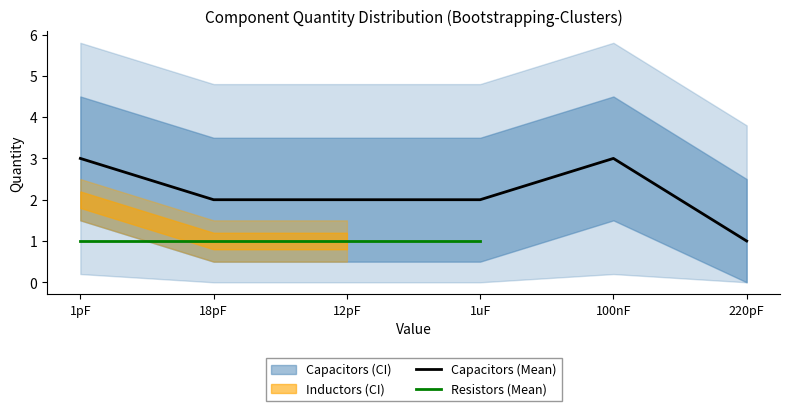

True or false: Capacitors (Mean) has a value of 2 at 18pF.

True